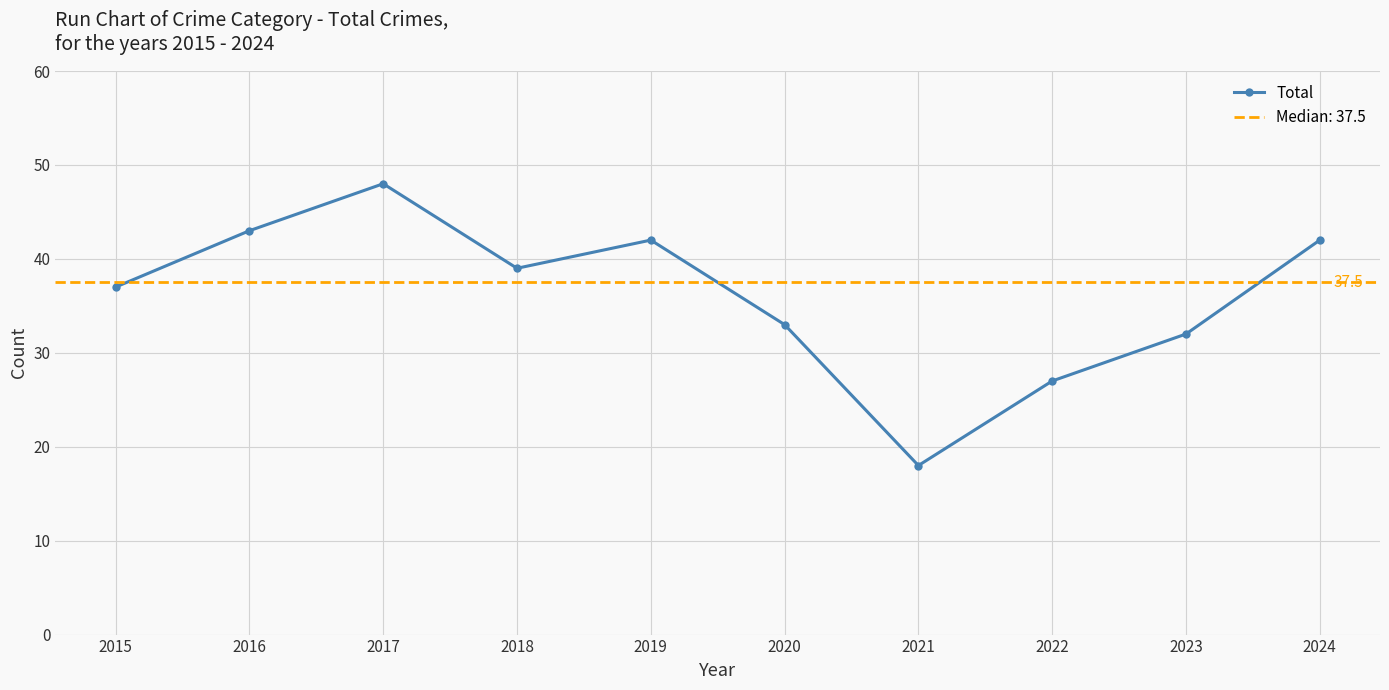

What value does the data have at 2024?

42